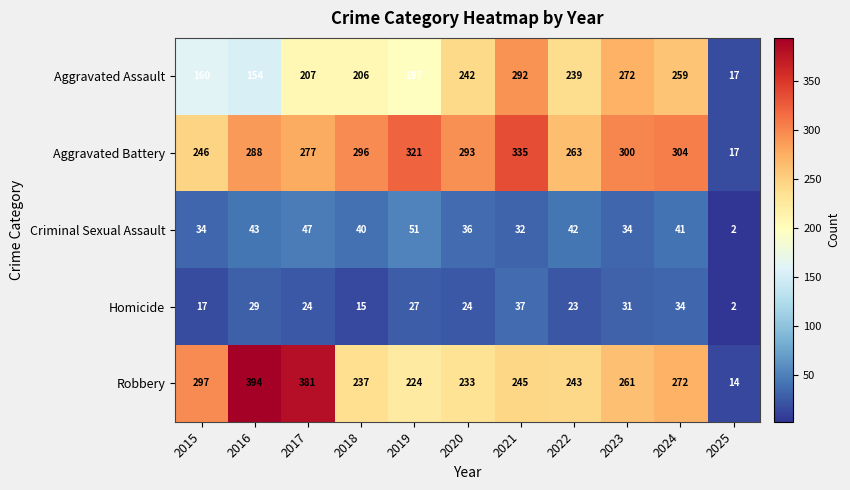

What is the difference between the Criminal Sexual Assault values at 2025 and 2023?

32